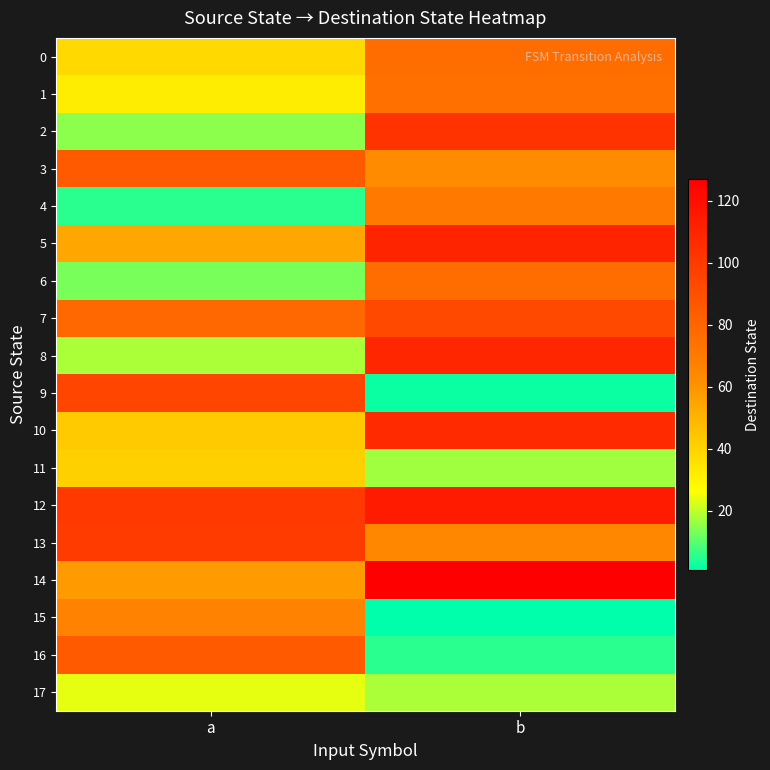

Which label corresponds to the smallest value in the chart?

b